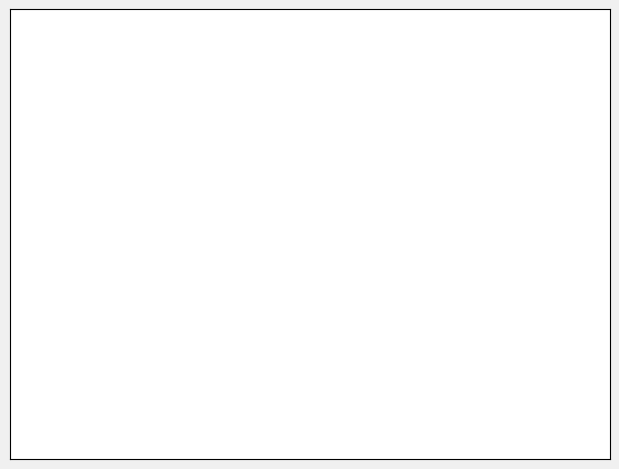

Does any single category account for the majority?

Yes